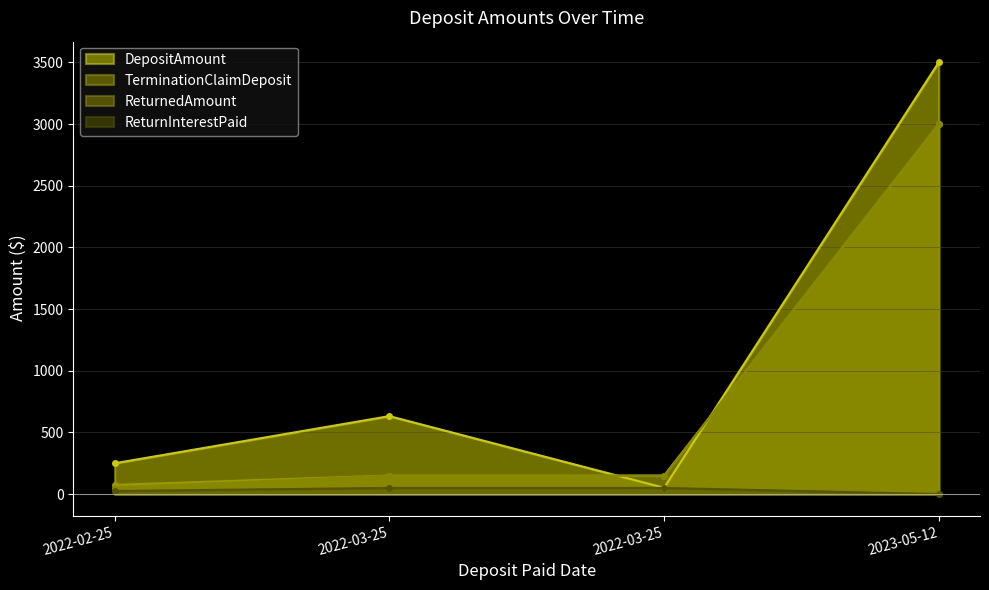

At which label does DepositAmount reach its peak?

2023-05-12